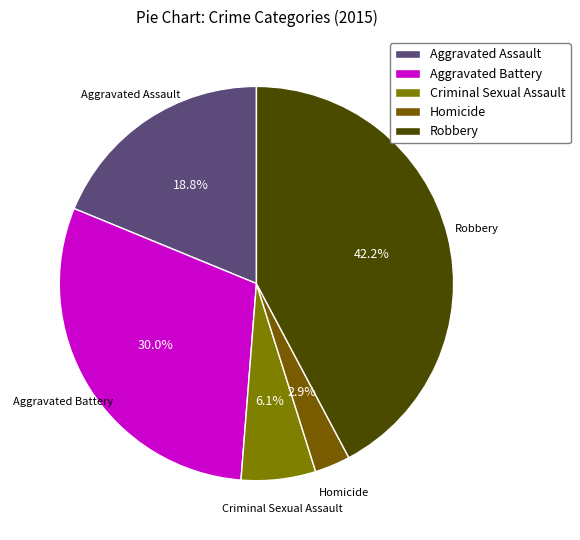

Which category has the smallest portion of the pie?

Homicide